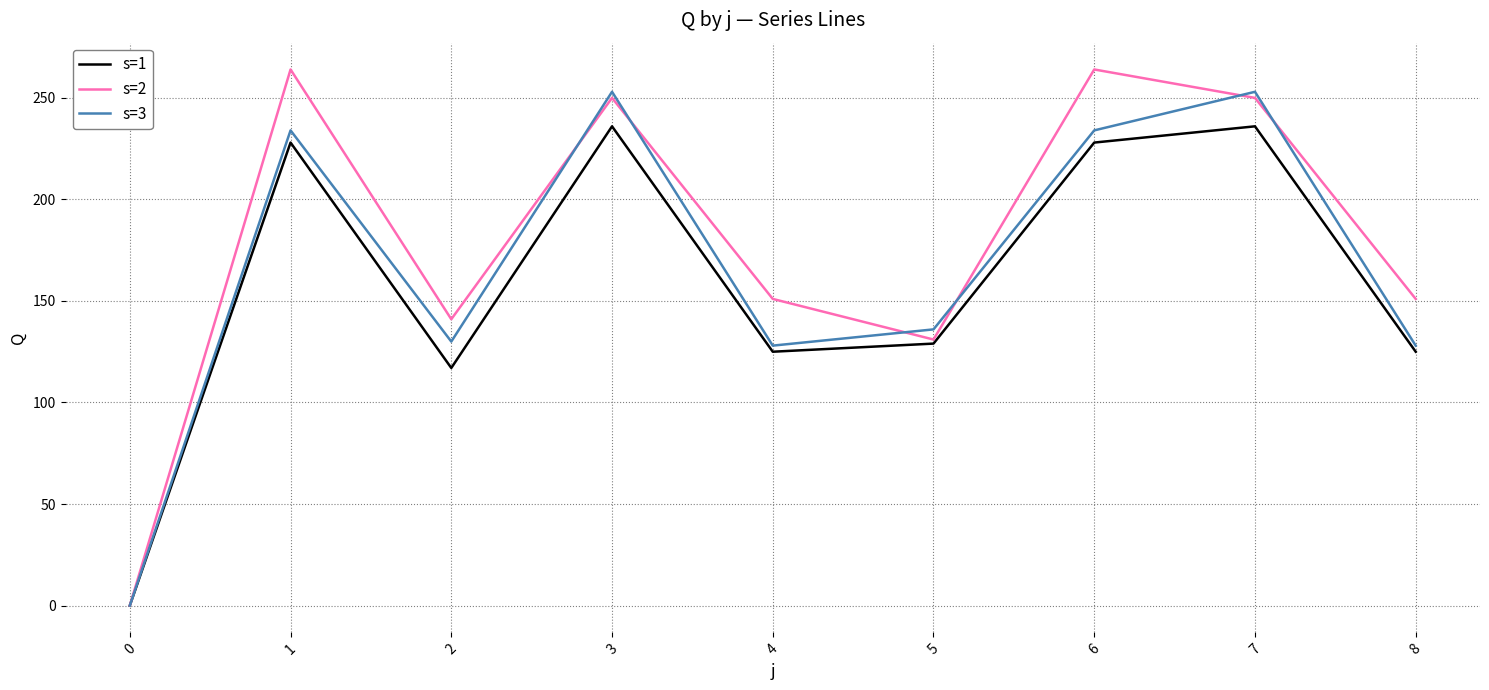

What is the approximate value of s=2 at 3, to the nearest 50?

250